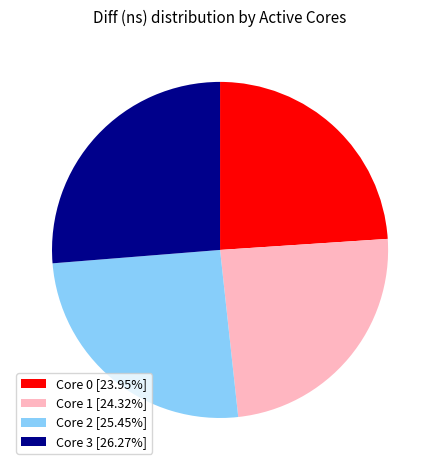

Combined, do Core 0 [23.95%] and Core 3 [26.27%] account for over 50%?

Yes